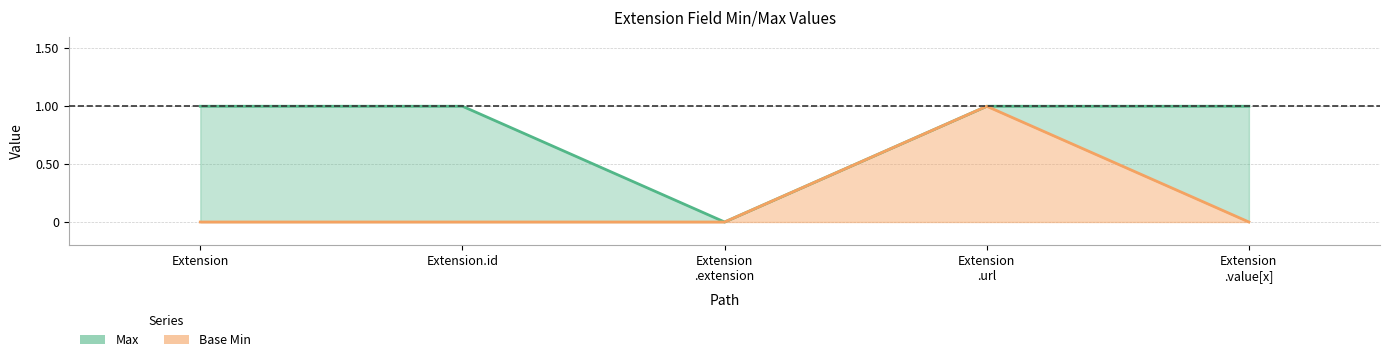

Reading left to right, list all the values displayed in this chart.

Max: 1	1	0	1	1
Base Min: 0	0	0	1	0